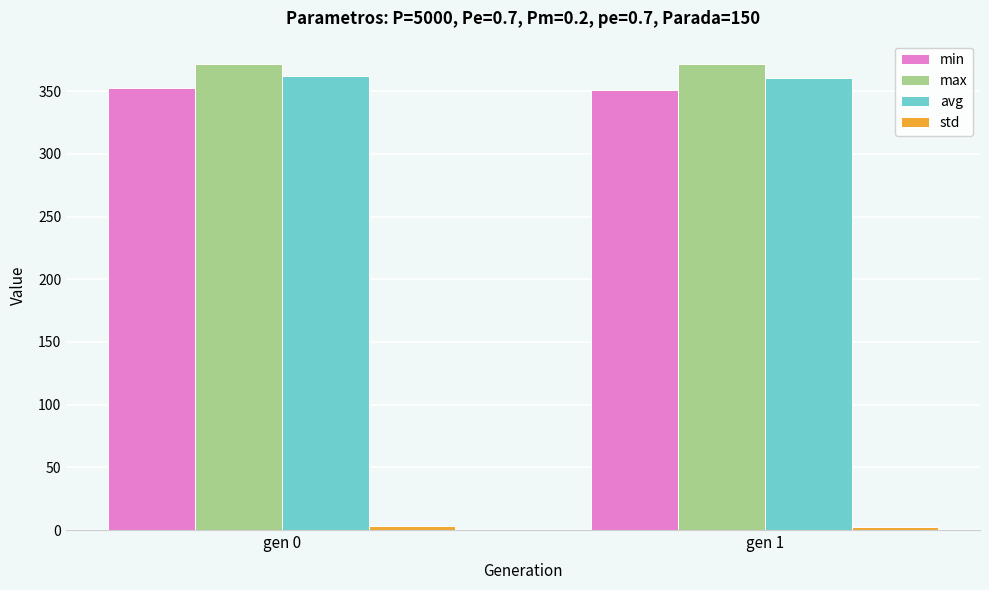

What is the sum of all min values?

703.0